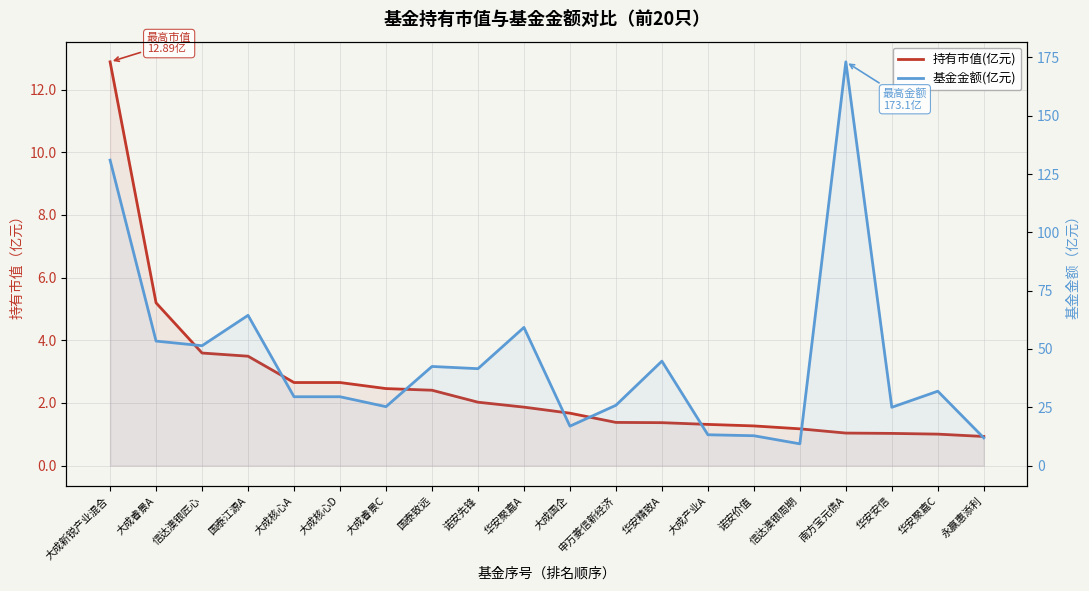

What is the spread (max minus min) of values at 大成新锐产业混合?

118.1